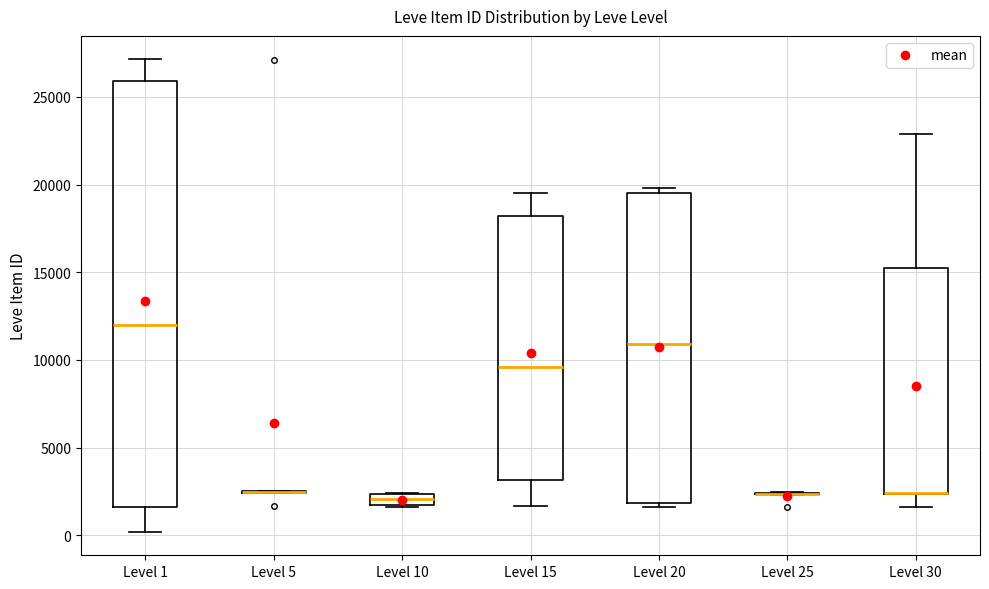

Which box is the tallest, from its lower edge to its upper edge?

Level 1